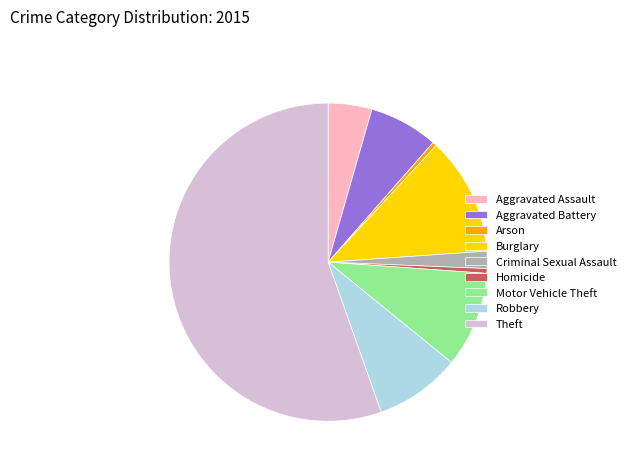

Do Arson and Criminal Sexual Assault together represent more than half of the pie?

No